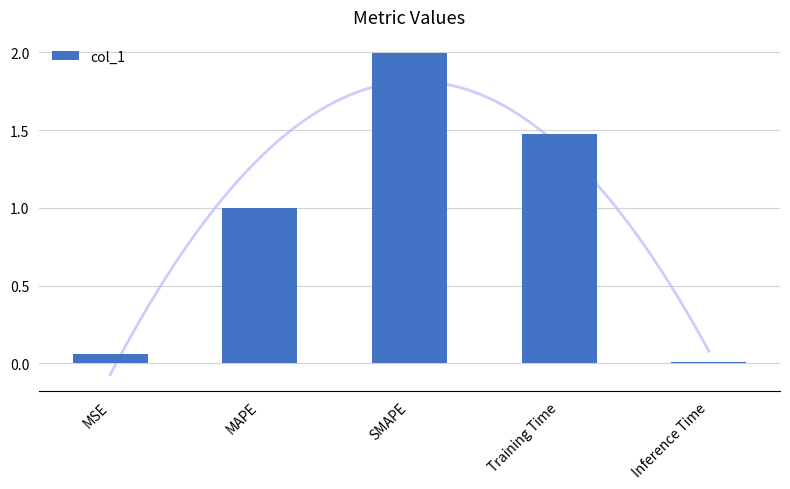

The chart shows a value of 1.5 at Training Time. True or false?

True